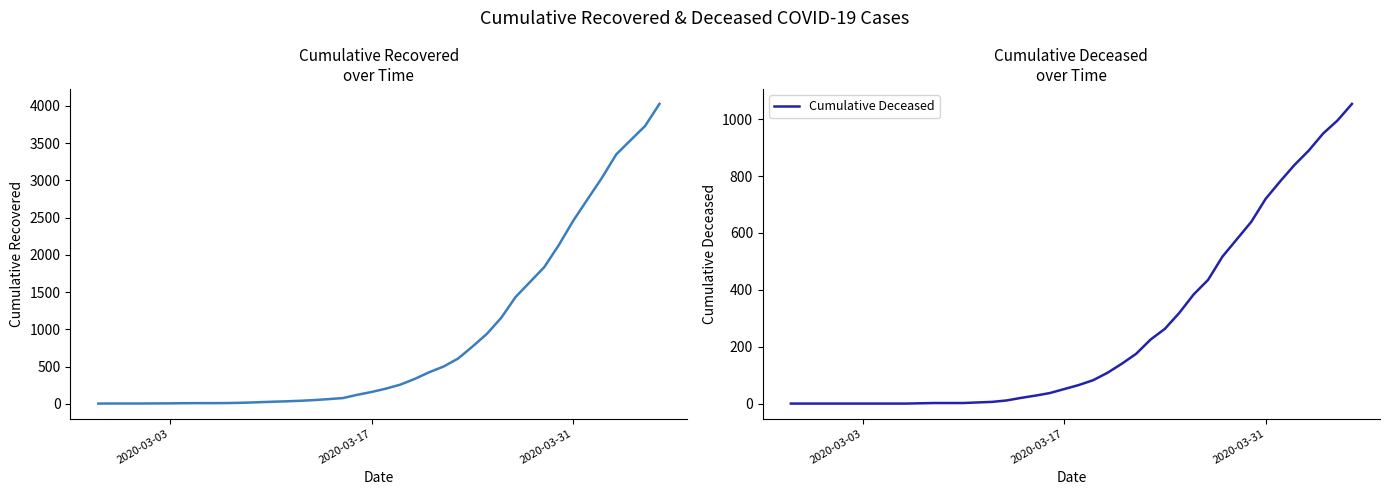

What is the maximum value for Cumulative Recovered?

4027